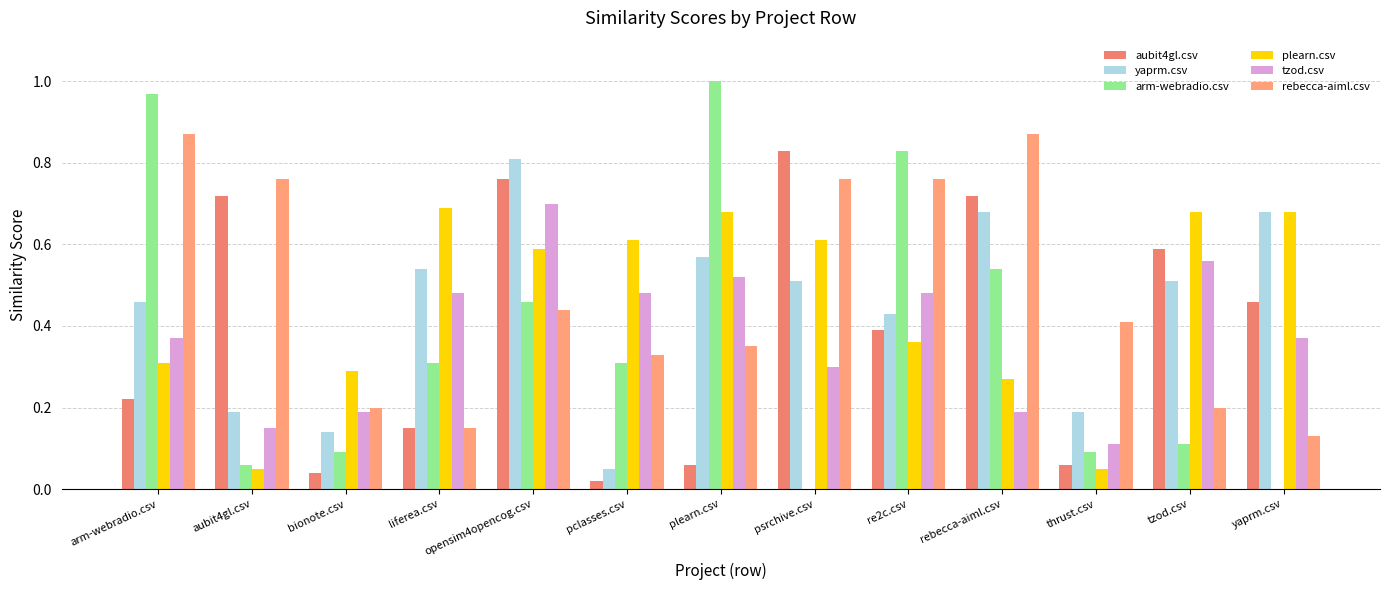

What is the sum of the tzod.csv values at thrust.csv and rebecca-aiml.csv?

0.3